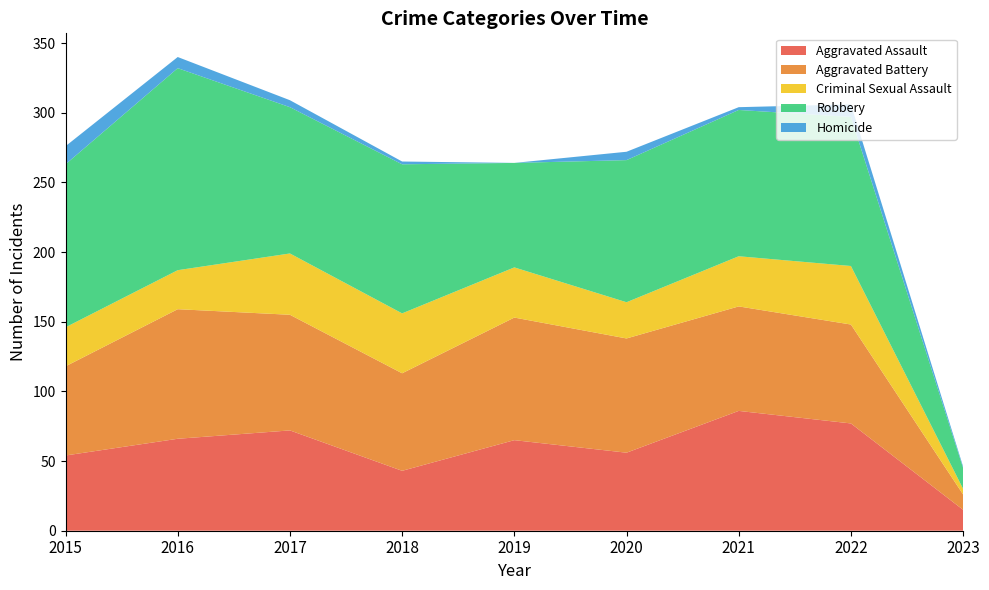

Reading left to right, what are all the values shown in this chart?

Aggravated Assault: 2015=54	2016=66	2017=72	2018=43	2019=65	2020=56	2021=86	2022=77	2023=15
Aggravated Battery: 2015=64	2016=93	2017=83	2018=70	2019=88	2020=82	2021=75	2022=71	2023=11
Criminal Sexual Assault: 2015=28	2016=28	2017=44	2018=43	2019=36	2020=26	2021=36	2022=42	2023=4
Robbery: 2015=117	2016=145	2017=105	2018=107	2019=75	2020=102	2021=105	2022=107	2023=15
Homicide: 2015=13	2016=8	2017=5	2018=2	2019=0	2020=6	2021=2	2022=9	2023=1